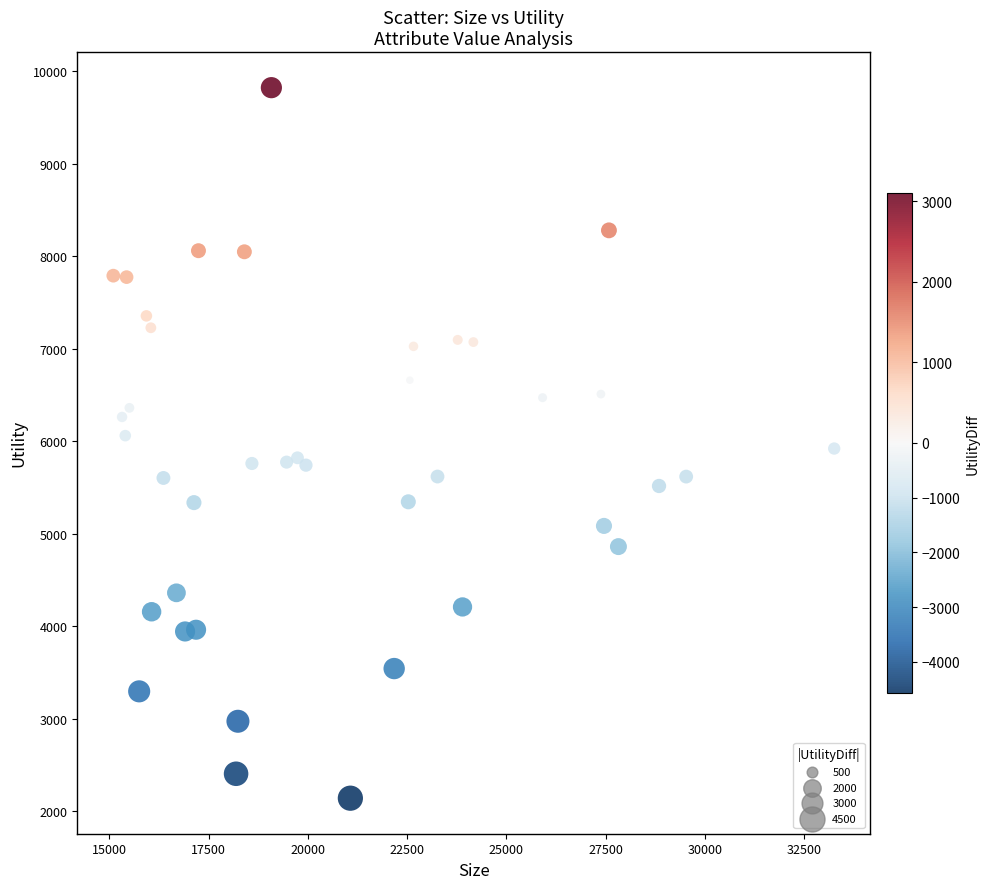

What is the range of Y values (max minus min)?

7682.2